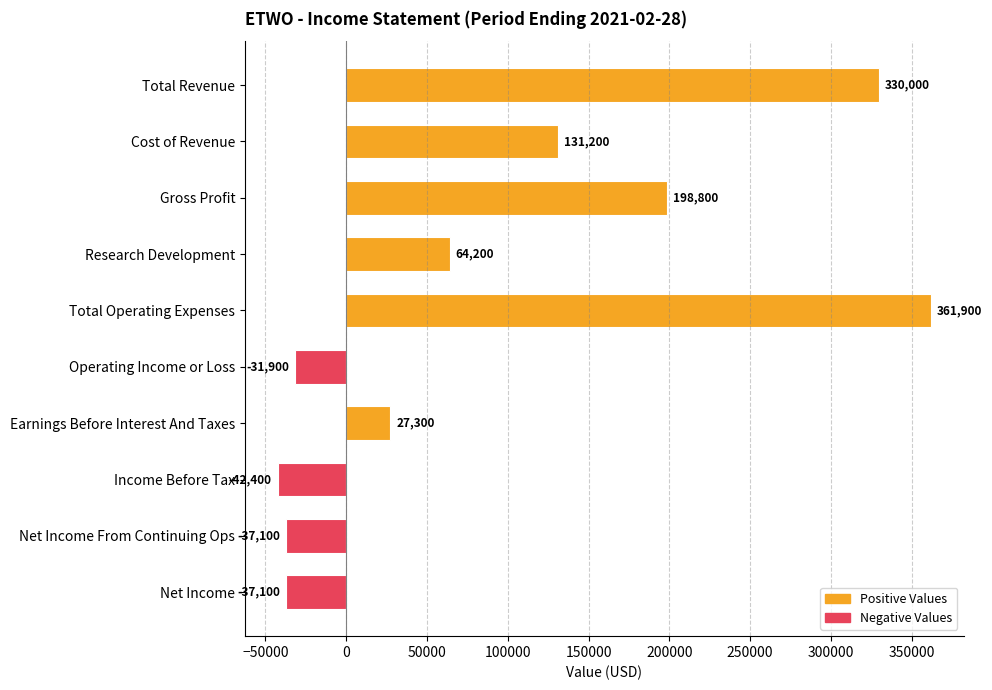

What is the maximum value shown in the chart?

361900